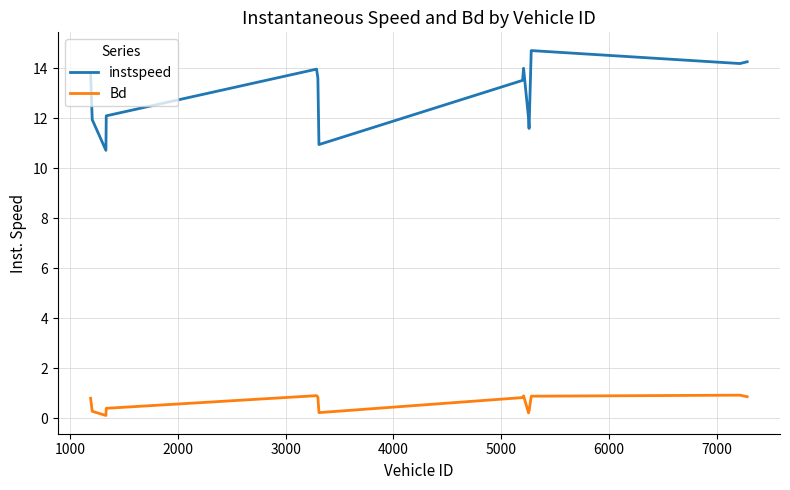

What is the lowest value of the instspeed series?

10.7